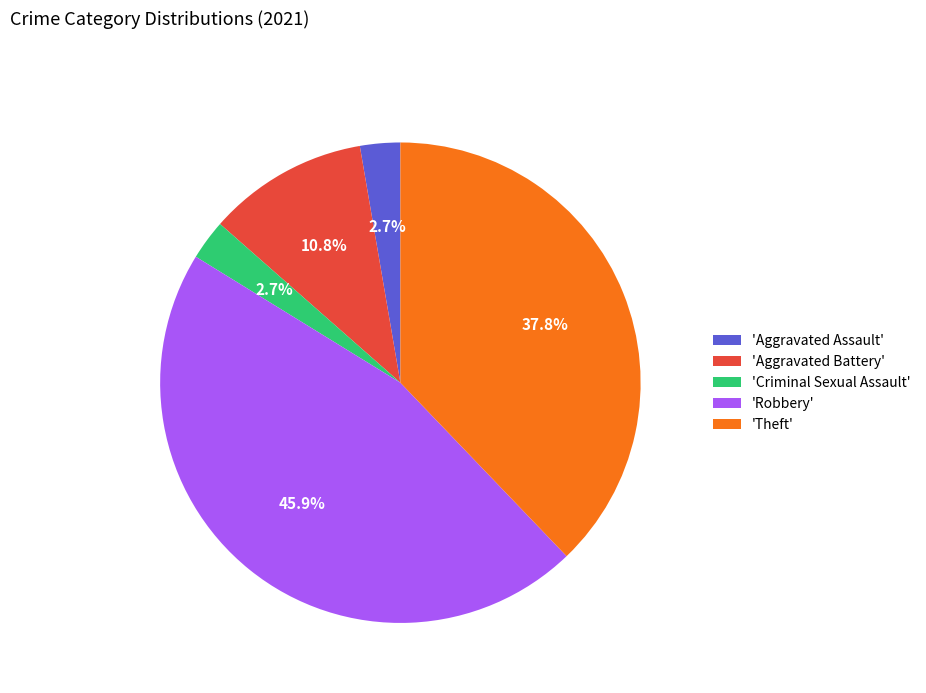

Which category has the biggest portion of the pie?

'Robbery'